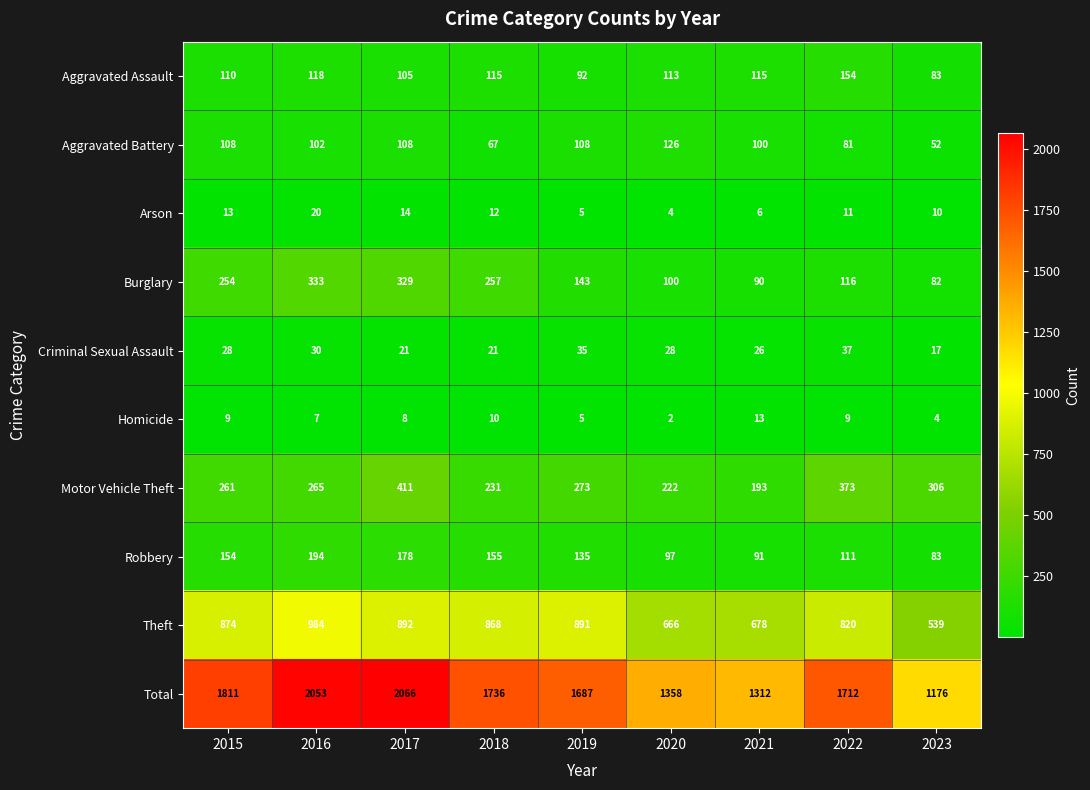

Which series changed the most between 2018 and 2019?

Burglary